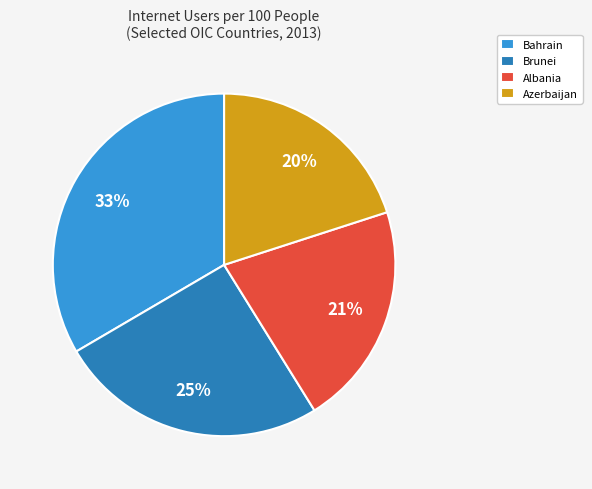

How many segments does this pie chart have?

4